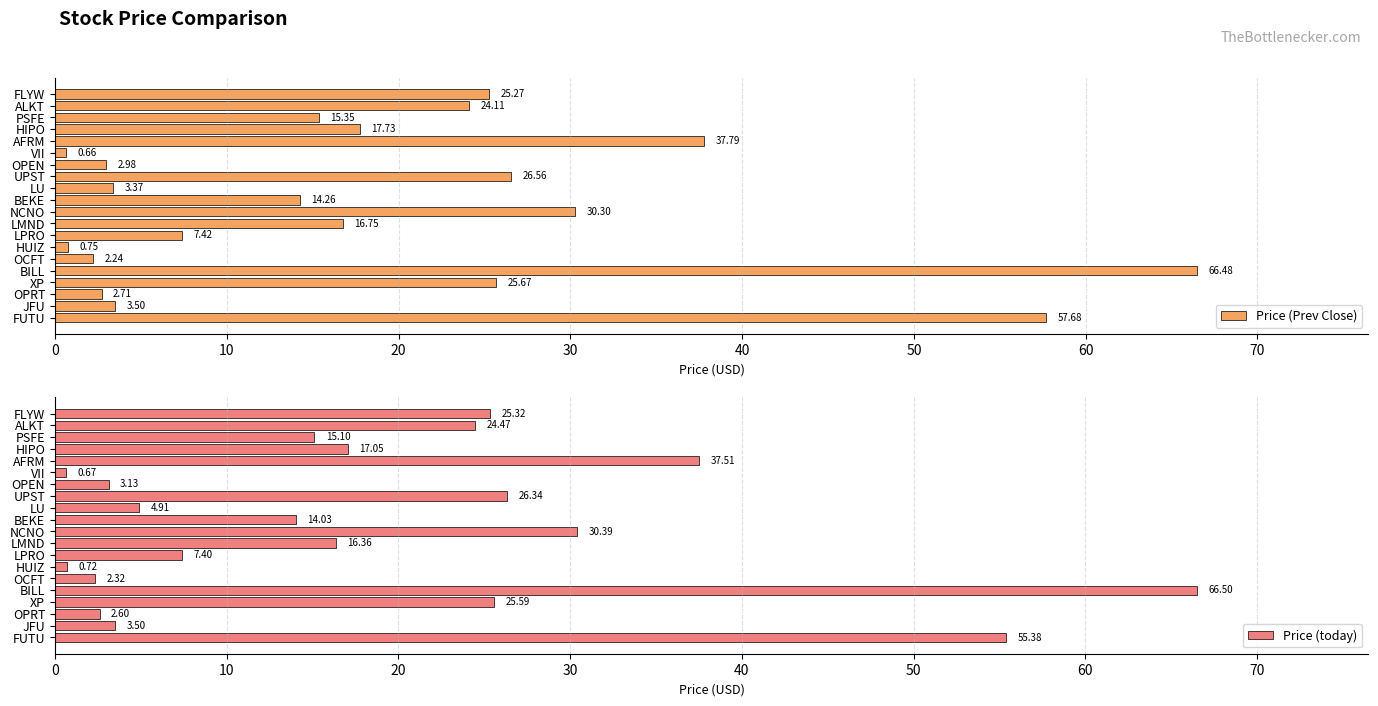

Which category has the lowest value in the Price (Prev Close) series?

VII